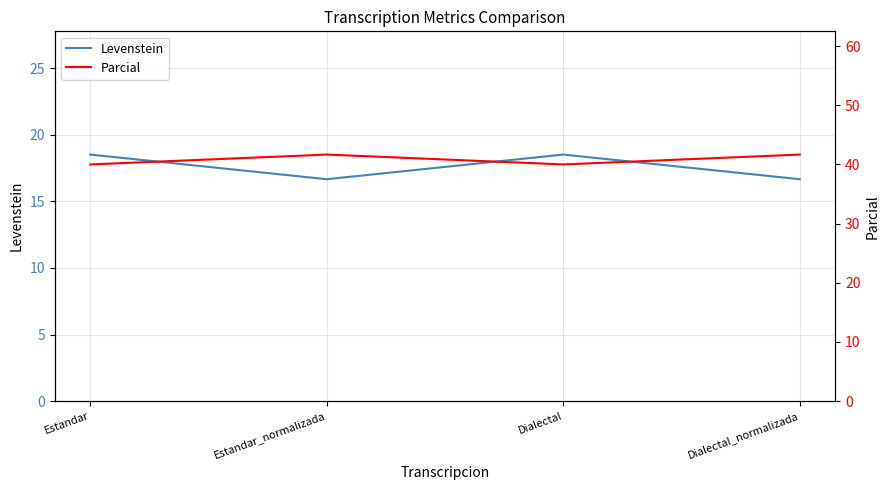

True or false: Parcial and Levenstein intersect in this chart.

False